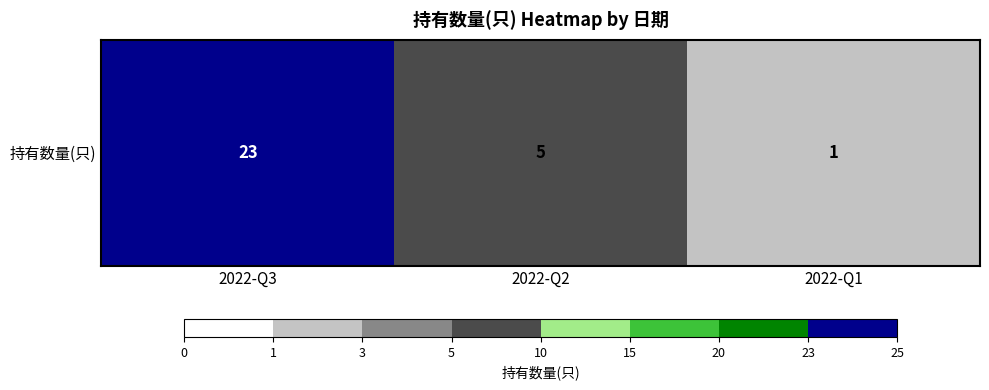

Approximately how many times larger is the value at 2022-Q2 compared to 2022-Q3?

0.2